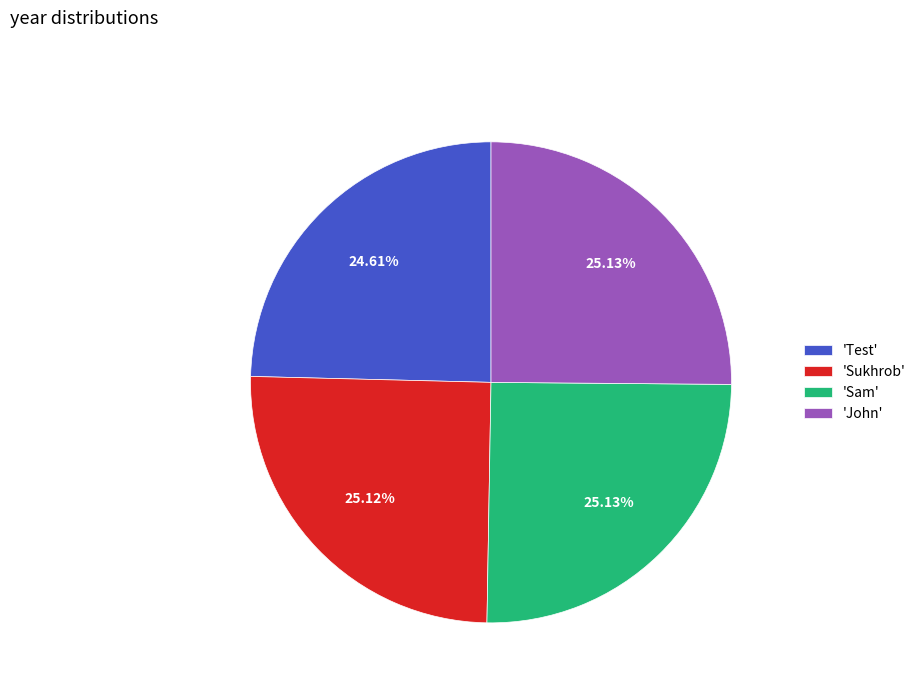

Which has a higher value, 'Test' or 'Sam'?

'Sam'